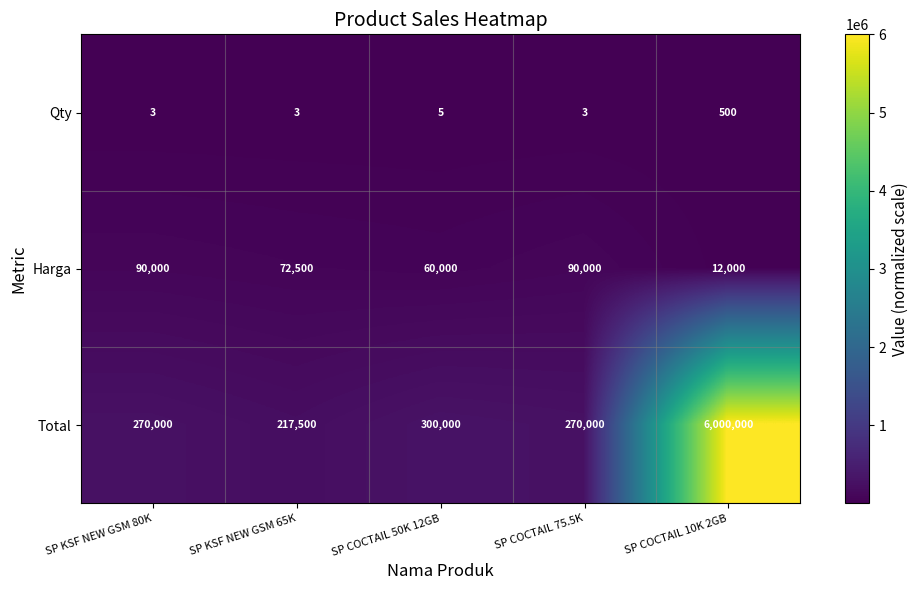

What is the difference between the maximum and minimum values in the Harga series?

78000